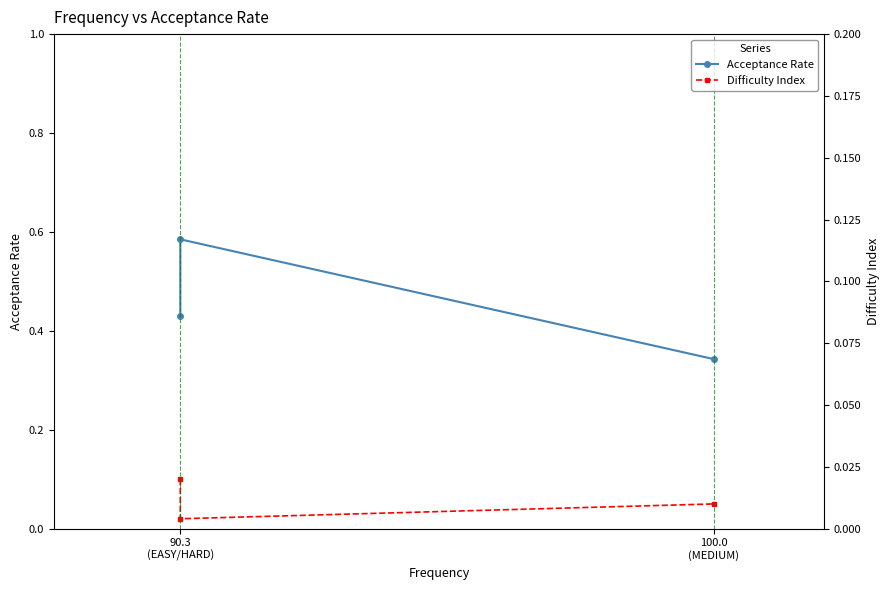

Which has a higher value, 100.0 (MEDIUM) or 90.3 (EASY/HARD)?

90.3 (EASY/HARD)